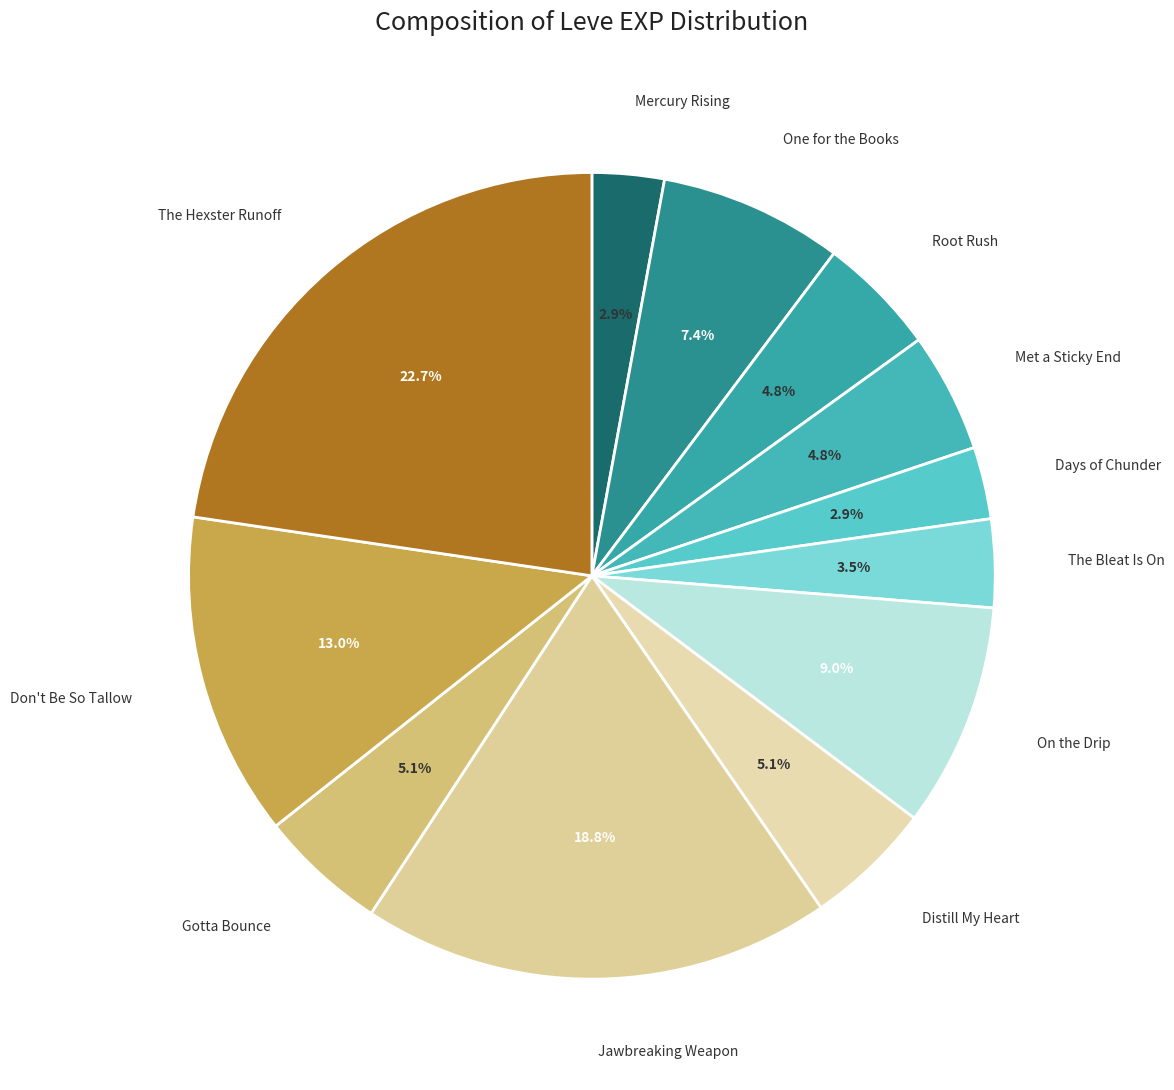

What is the smallest slice in the pie chart?

Mercury Rising (1)